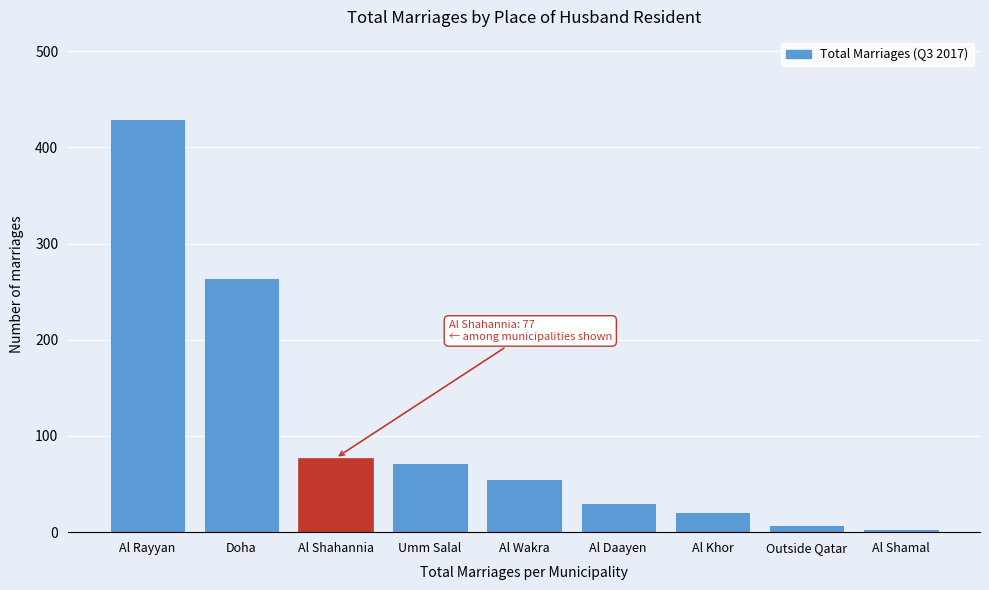

Reading right to left, what are all the values shown in this chart?

3	7	21	30	55	72	77	264	429